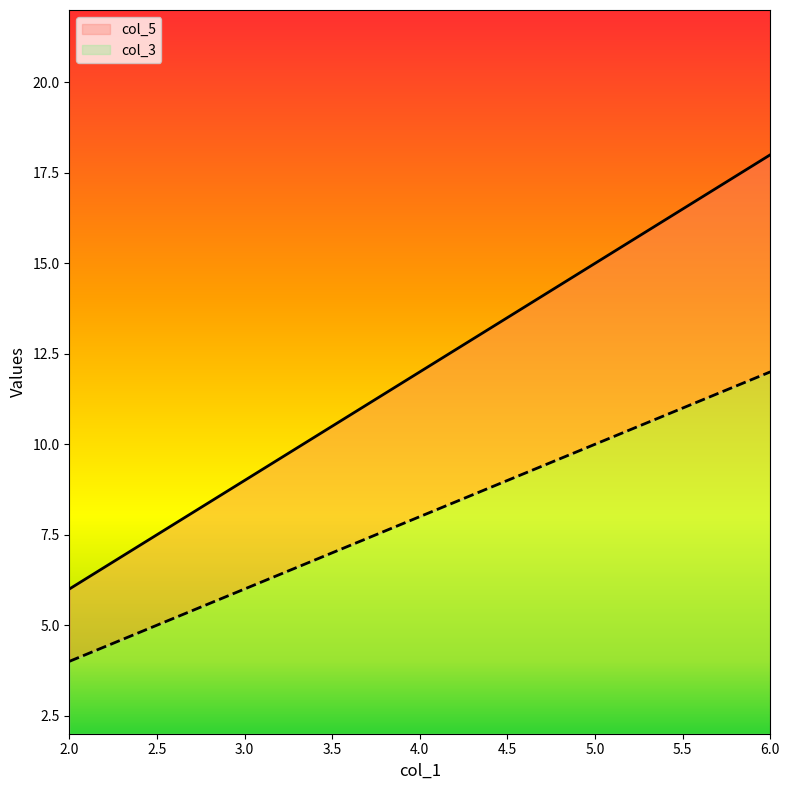

List the labels in order of col_3 value, largest first.

6.0, 5.0, 4.0, 3.0, 2.0